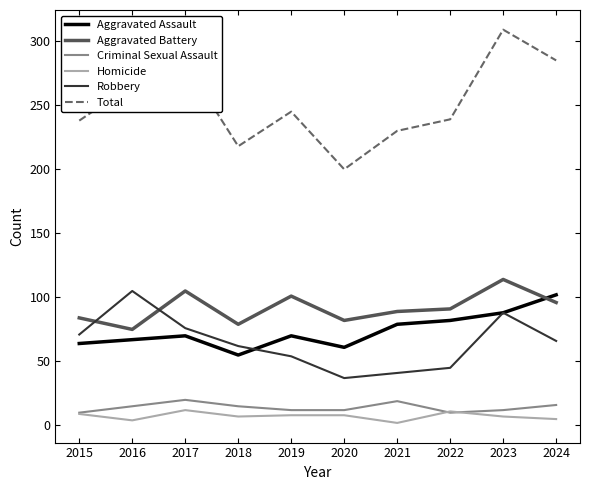

At which category is the sum across all series the highest?

2023